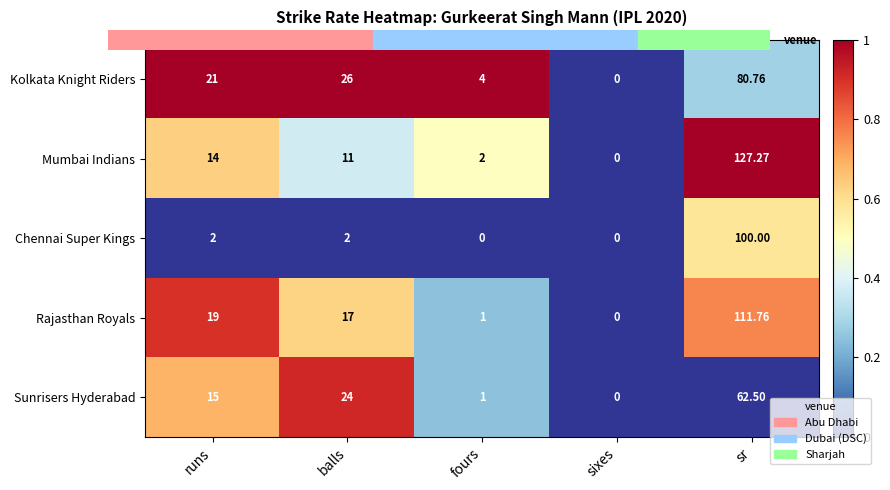

Rank the categories by Kolkata Knight Riders value from lowest to highest.

sixes, fours, runs, balls, sr